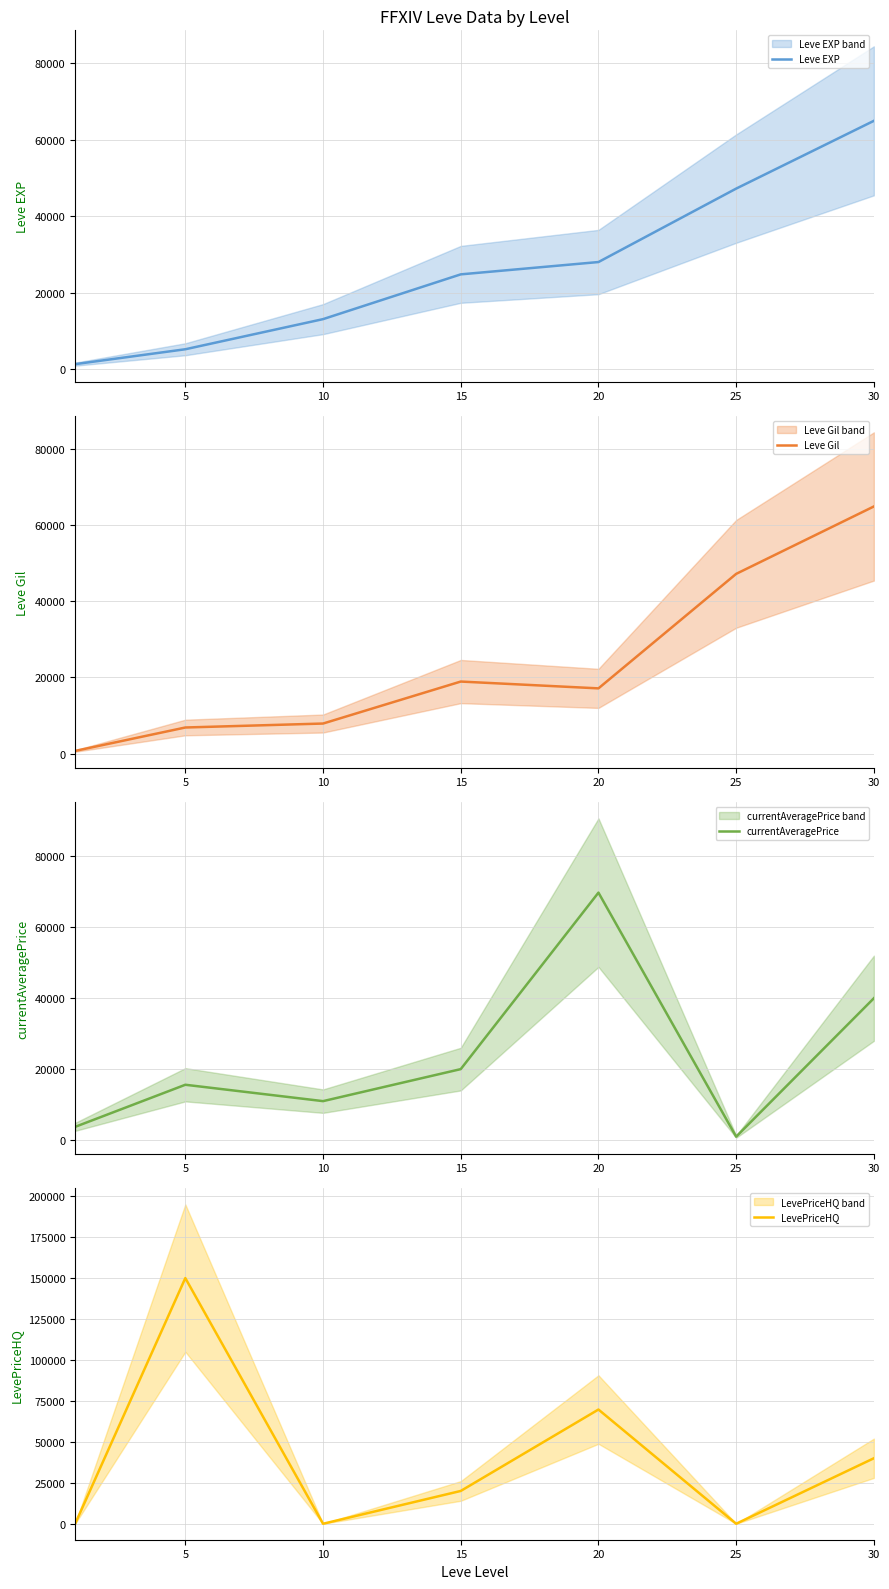

Which series has the widest spread of values?

LevePriceHQ